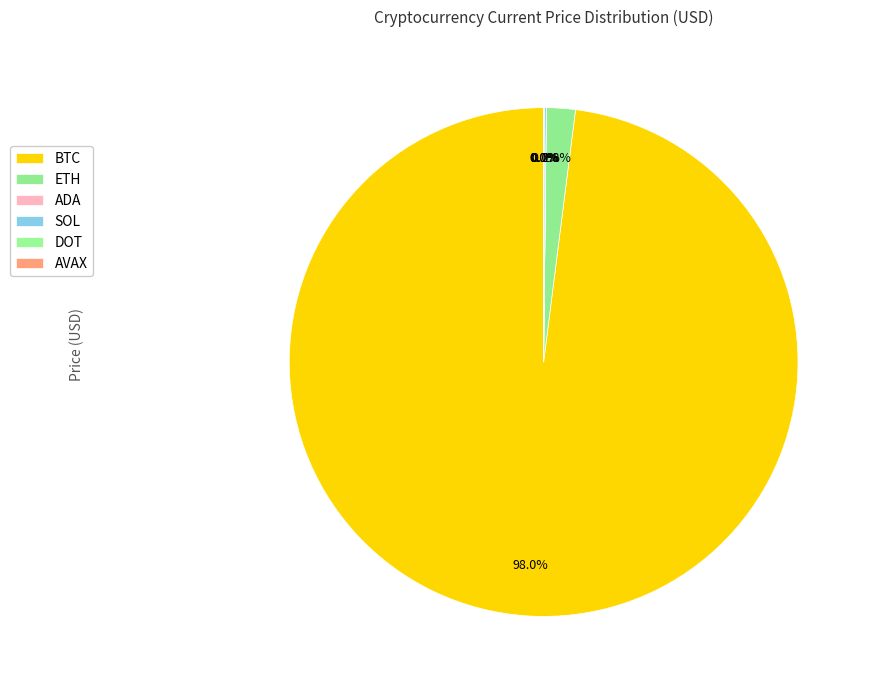

How many segments does this pie chart have?

6